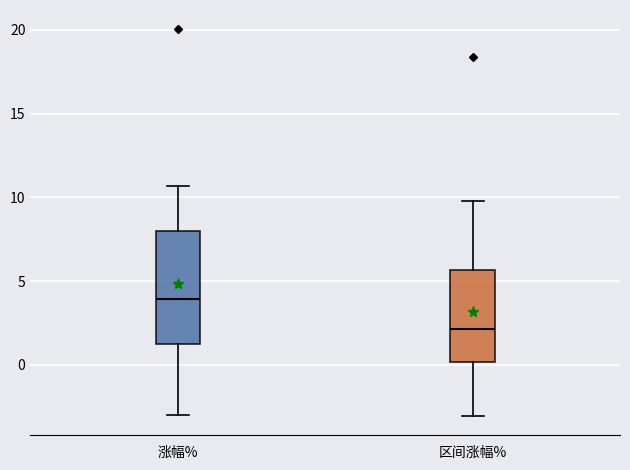

Reading left to right, transcribe this box plot: for each box, give where its median line is, the range the box spans, and where its two whiskers end, as read against the y-axis. The values are not printed on the chart, so give them approximately, as read against the axis.

涨幅%: median 4.0, box 1.0 to 8.0, whiskers -3.0 to 10.5
区间涨幅%: median 2.0, box 0.0 to 5.5, whiskers -3.0 to 10.0